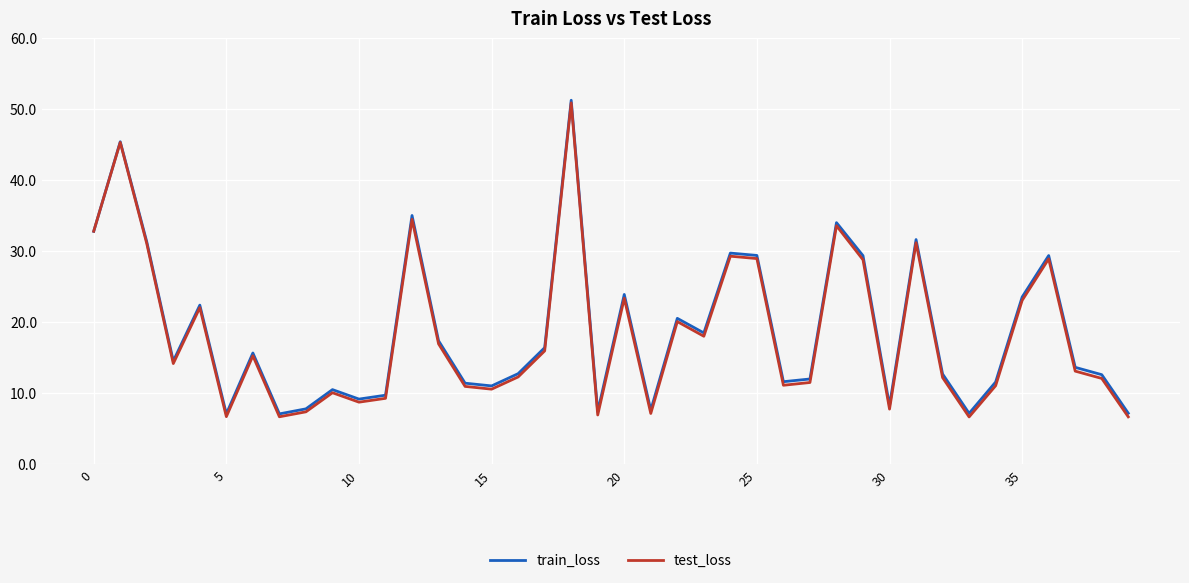

Which series has the largest range (max minus min)?

test_loss